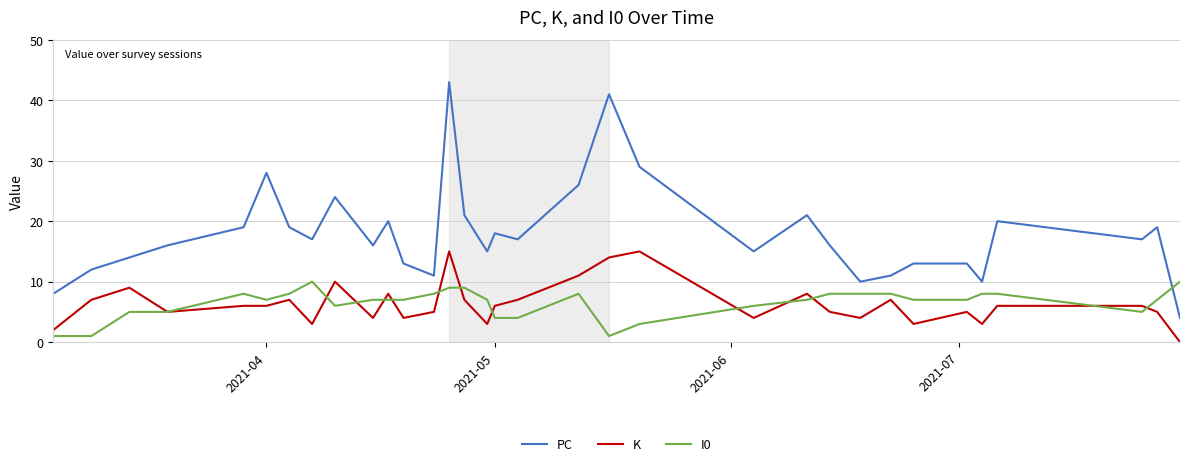

List the series in order of their peak value, highest first.

PC, K, I0